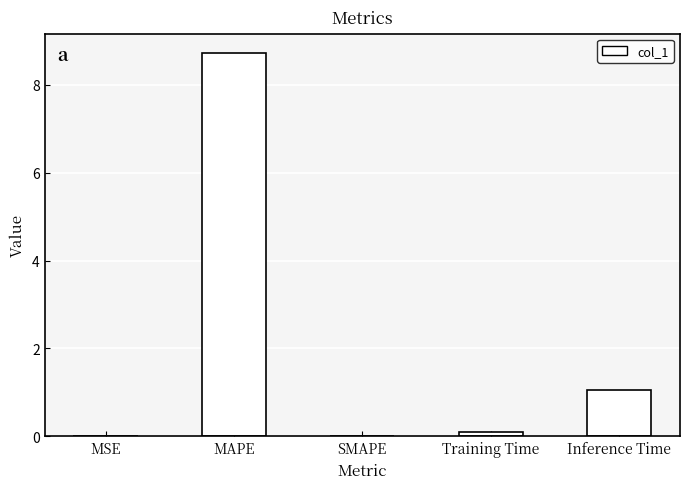

The value at Training Time is 0.1. True or false?

True